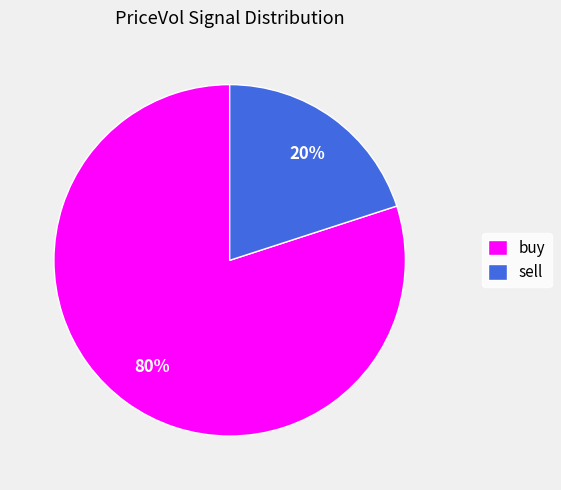

Rank the categories by value from highest to lowest.

buy, sell